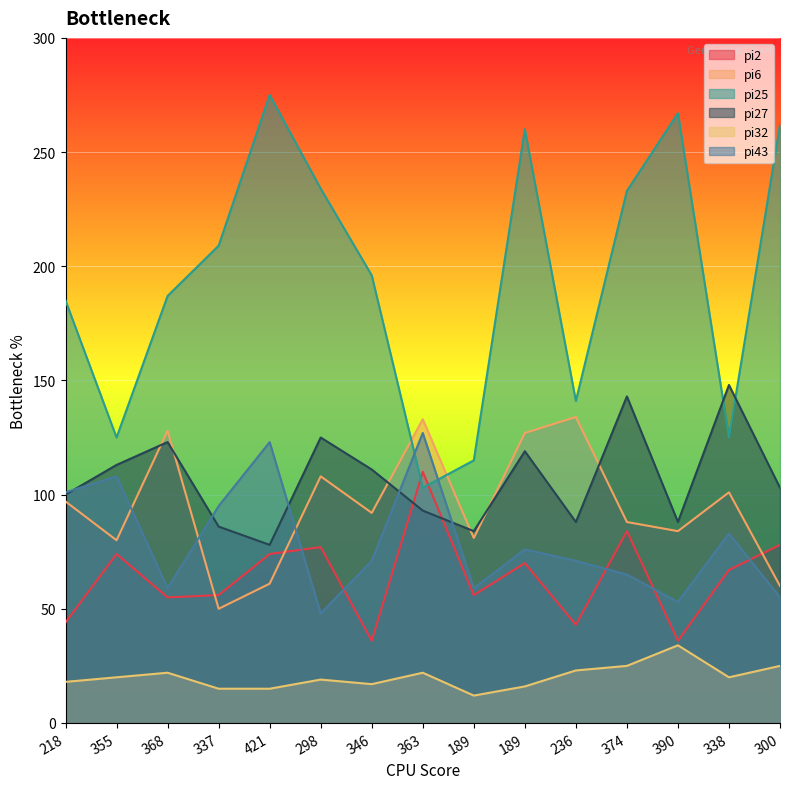

At which category does pi27 reach its first local valley?

421